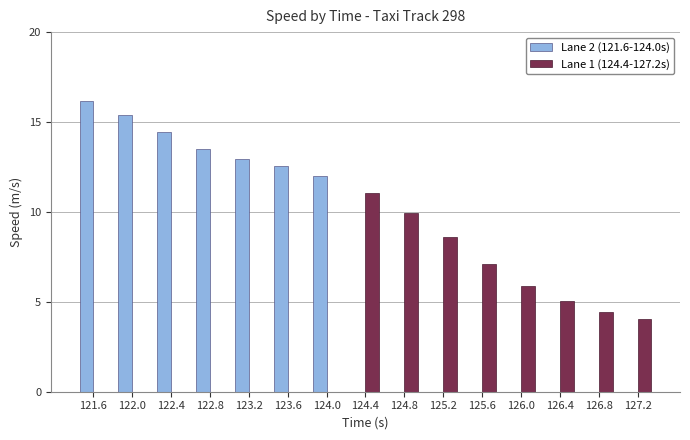

At which label does Lane 1 (124.4-127.2s) first exceed 4?

124.4